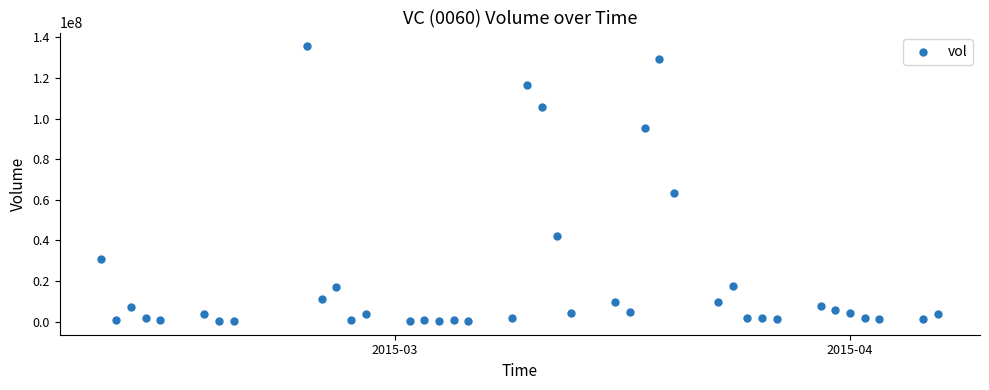

What is the range of X values (max minus min)?

57